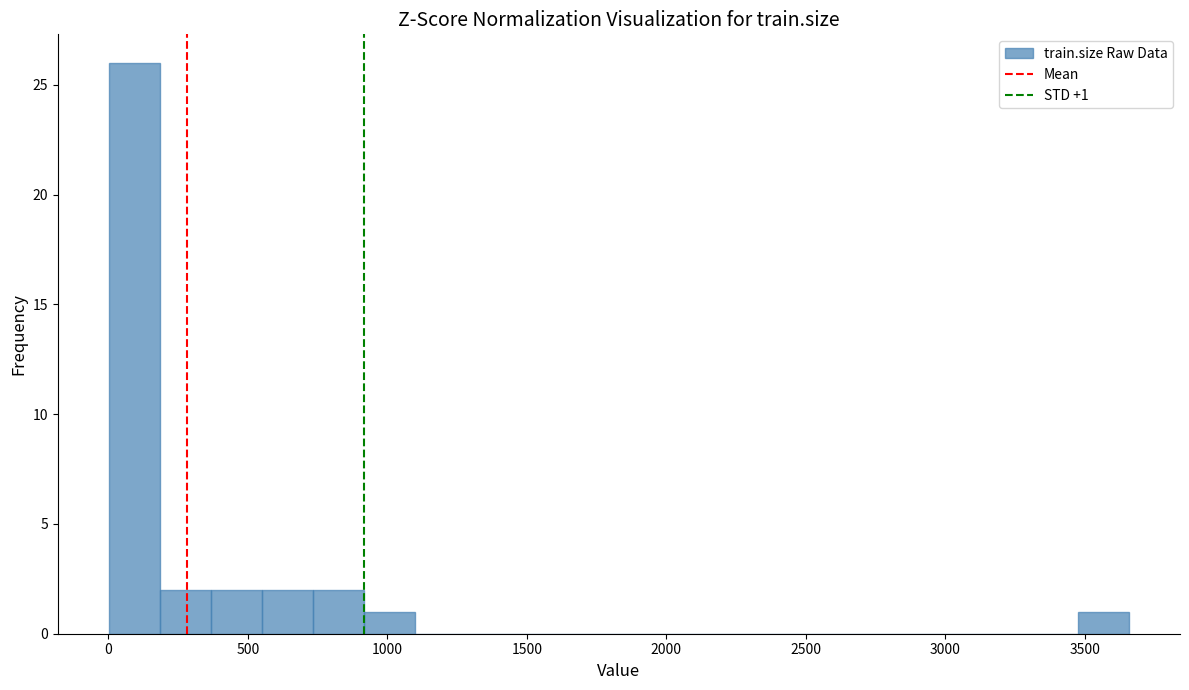

Around what value on the x-axis is the tallest bar? Give the approximate position of its centre, as read against the axis.

100